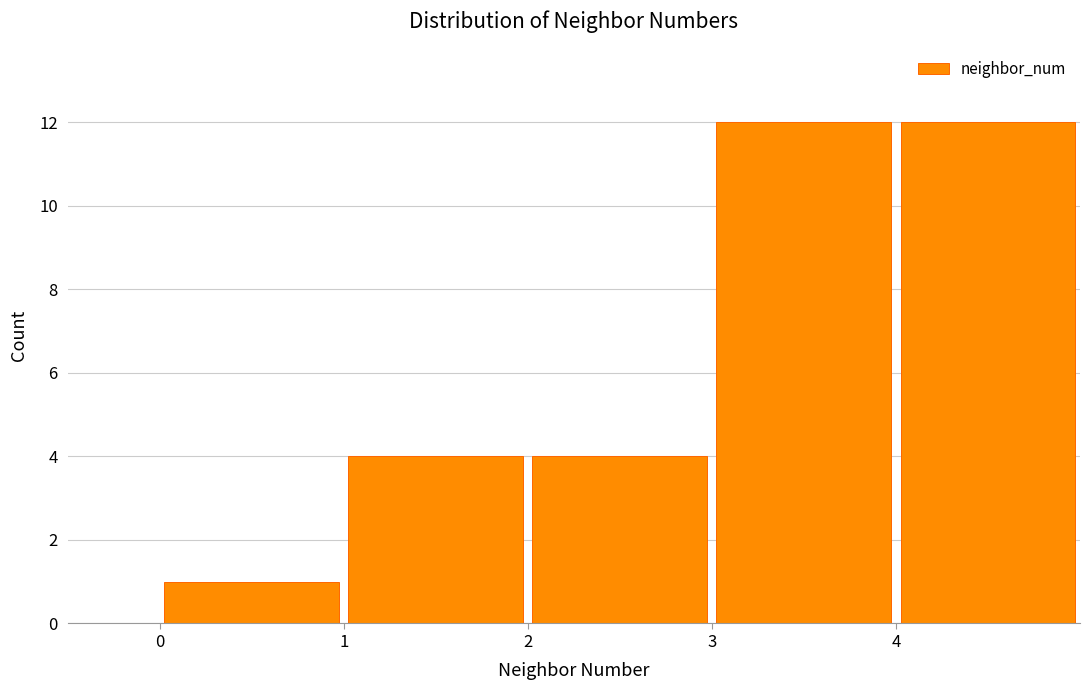

What is the height of the bar covering 4 to 5 on the x-axis? The values are not printed on the chart, so give them approximately, as read against the axis.

12